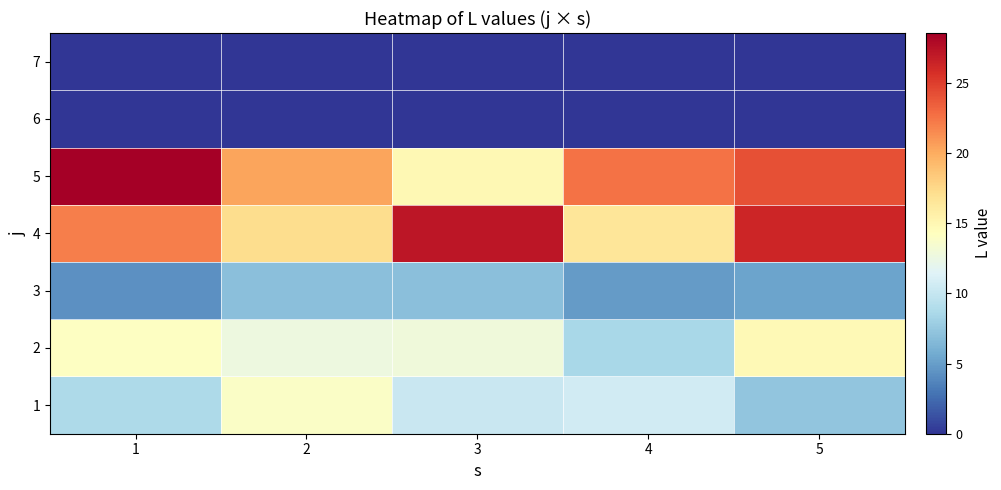

Count the number of categories in the chart.

5